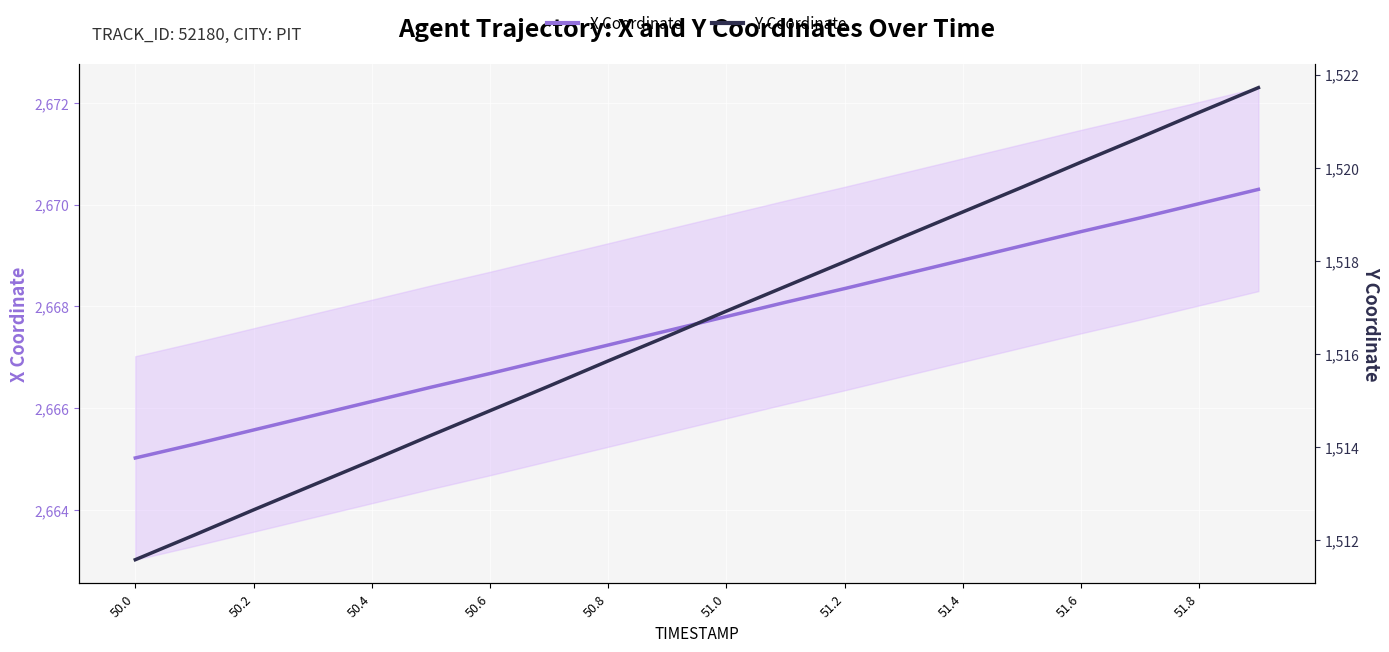

Between 50.0 and 51.6, which series saw the biggest shift?

Y Coordinate